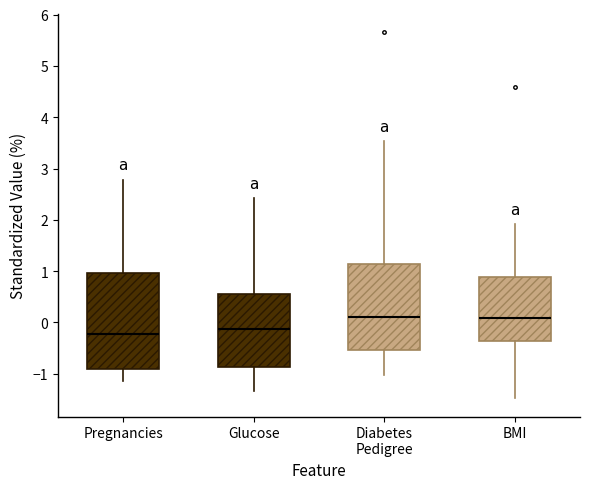

Reading left to right, transcribe this box plot: for each box, give where its median line is, the range the box spans, and where its two whiskers end, as read against the y-axis. The values are not printed on the chart, so give them approximately, as read against the axis.

Pregnancies: median -0.2, box -0.9 to 1.0, whiskers -1.1 to 2.8
Glucose: median -0.1, box -0.9 to 0.6, whiskers -1.3 to 2.4
Diabetes Pedigree: median 0.1, box -0.5 to 1.1, whiskers -1.0 to 3.5
BMI: median 0.1, box -0.4 to 0.9, whiskers -1.5 to 1.9